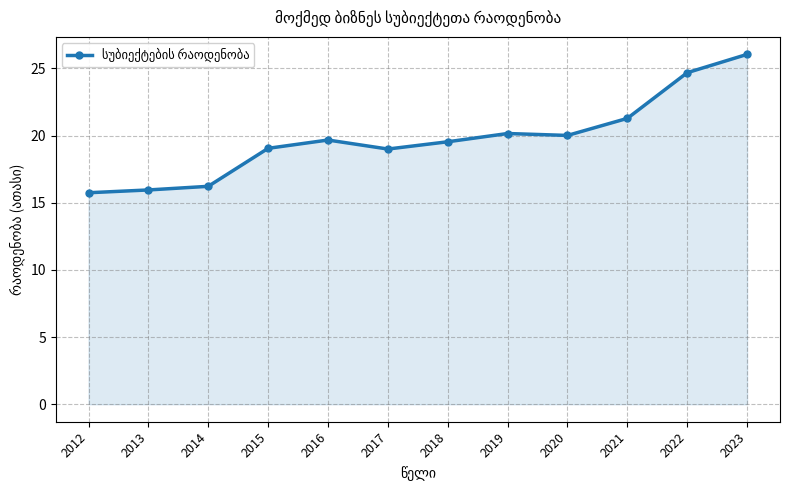

Is it true that the value at 2019 is 20.1?

True